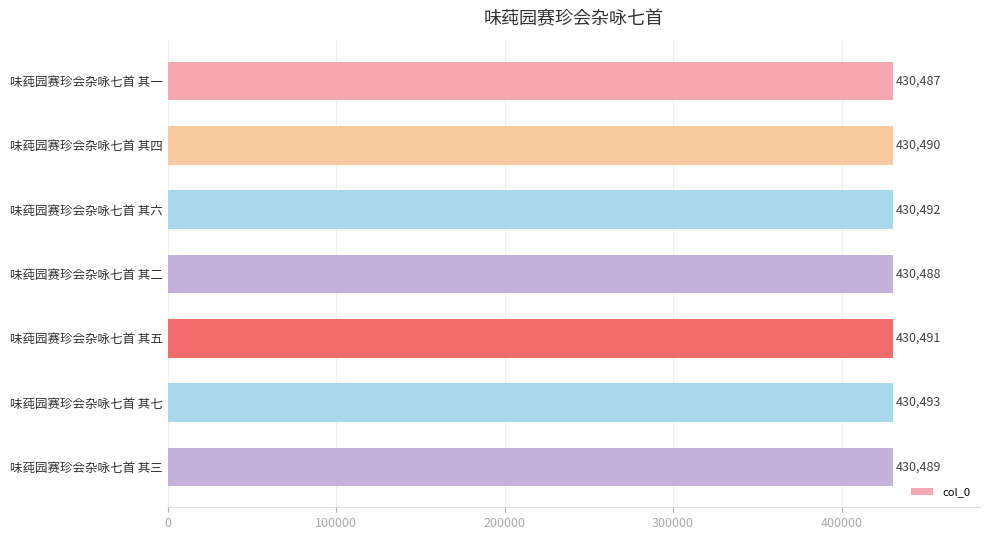

The chart shows a value of 430493 at 味莼园赛珍会杂咏七首 其七. True or false?

True